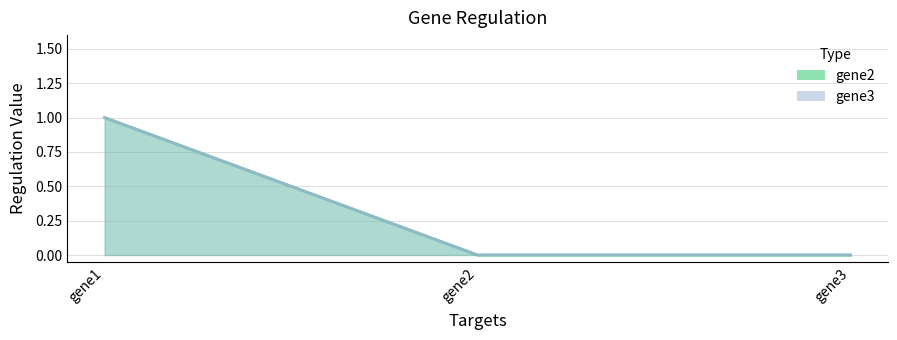

Between gene1 and gene2, which is larger?

gene1